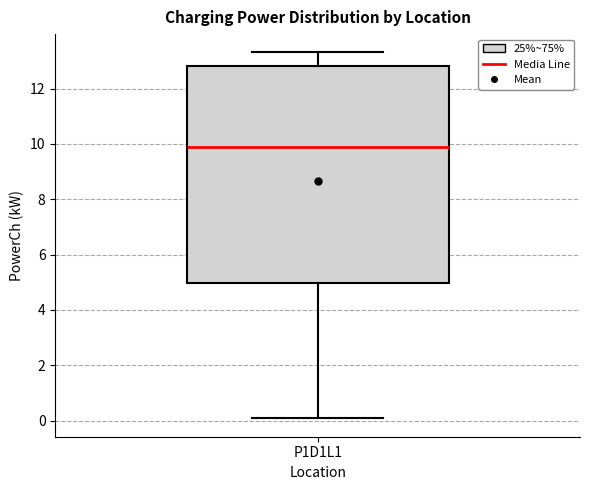

Transcribe this box plot: give where the median line is, the range the box spans, and where the two whiskers end, as read against the y-axis. The values are not printed on the chart, so give them approximately, as read against the axis.

median 9.8, box 5.0 to 12.8, whiskers 0.0 to 13.4